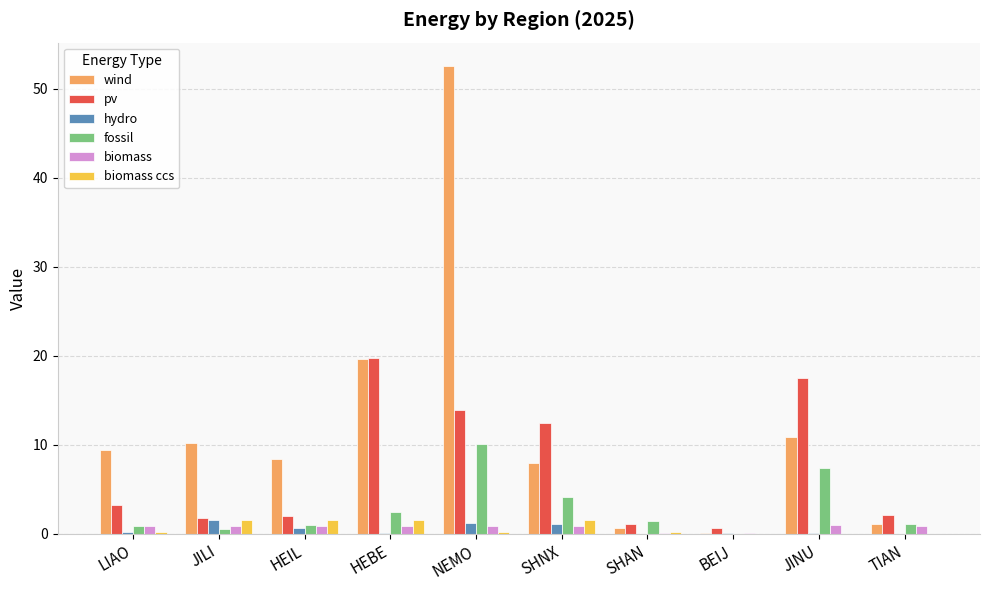

Which series has the largest total across all categories?

wind